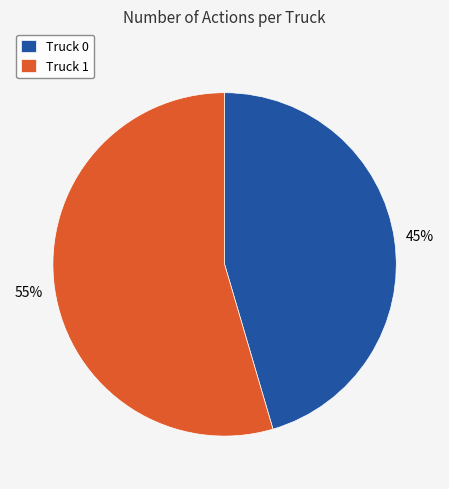

Which has a higher value, Truck 1 or Truck 0?

Truck 1